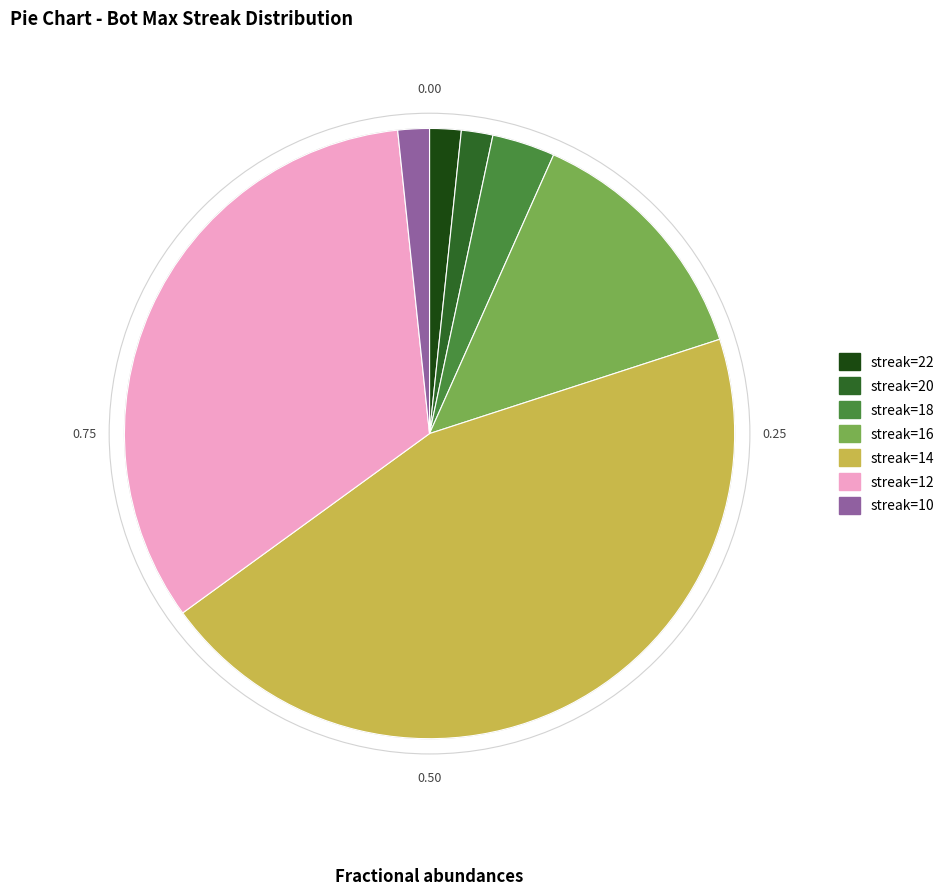

Is there a majority slice in this chart?

No